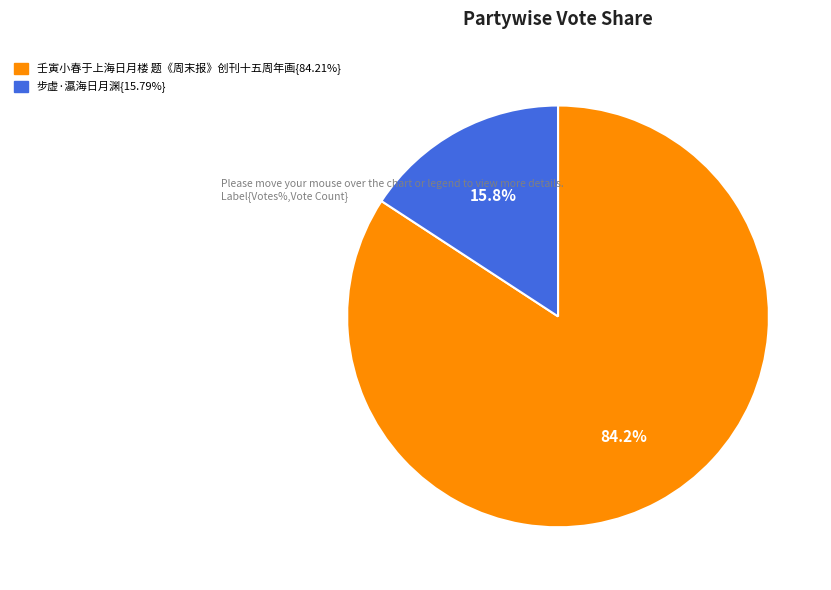

How many segments does this pie chart have?

2